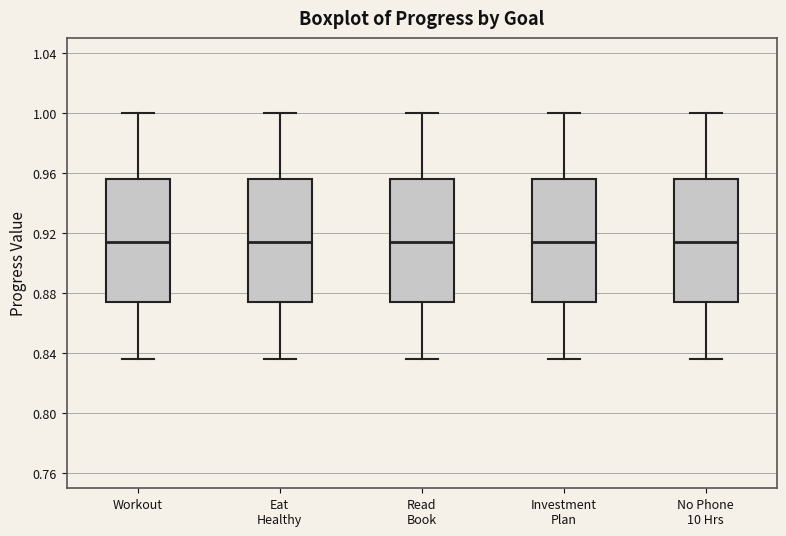

Reading left to right, transcribe this box plot: for each box, give where its median line is, the range the box spans, and where its two whiskers end, as read against the y-axis. The values are not printed on the chart, so give them approximately, as read against the axis.

Workout: median 0.915, box 0.875 to 0.955, whiskers 0.835 to 1.000
Eat Healthy: median 0.915, box 0.875 to 0.955, whiskers 0.835 to 1.000
Read Book: median 0.915, box 0.875 to 0.955, whiskers 0.835 to 1.000
Investment Plan: median 0.915, box 0.875 to 0.955, whiskers 0.835 to 1.000
No Phone 10 Hrs: median 0.915, box 0.875 to 0.955, whiskers 0.835 to 1.000